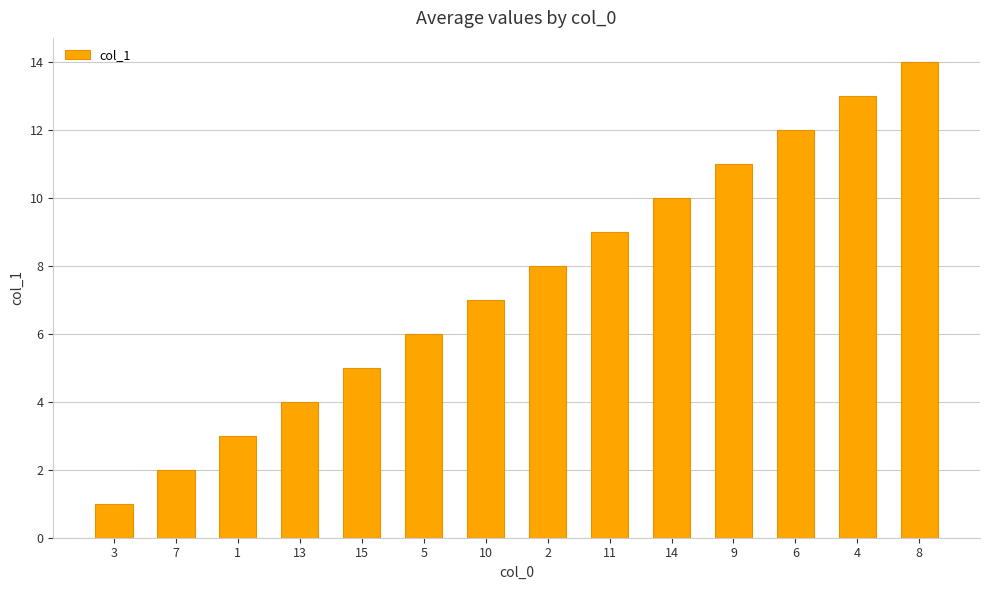

What is the difference between the second highest and second lowest values?

11